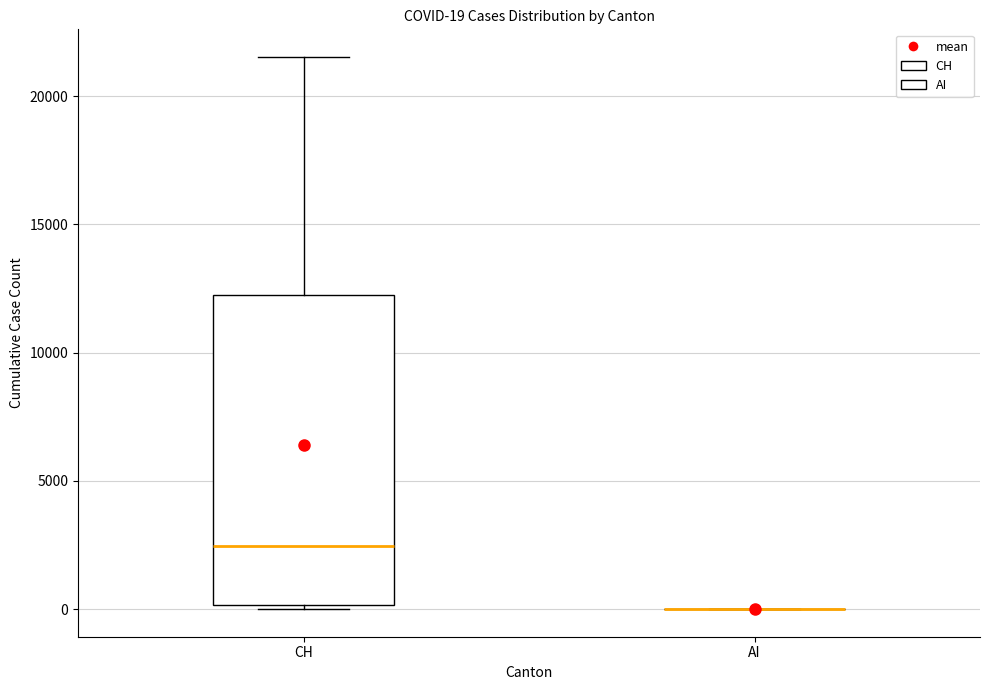

Which box is the tallest, from its lower edge to its upper edge?

CH